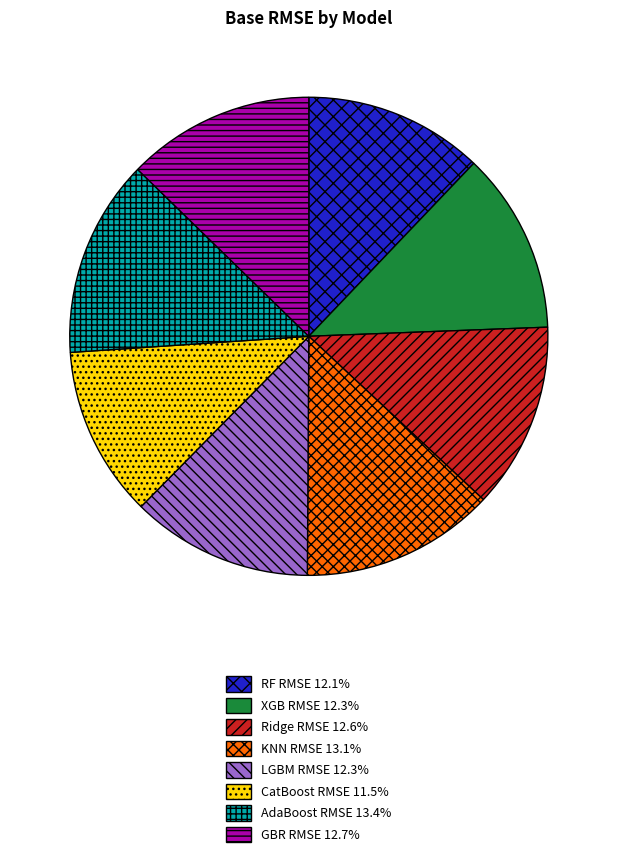

What is the ratio of the value at AdaBoost RMSE to the value at RF RMSE?

1.1